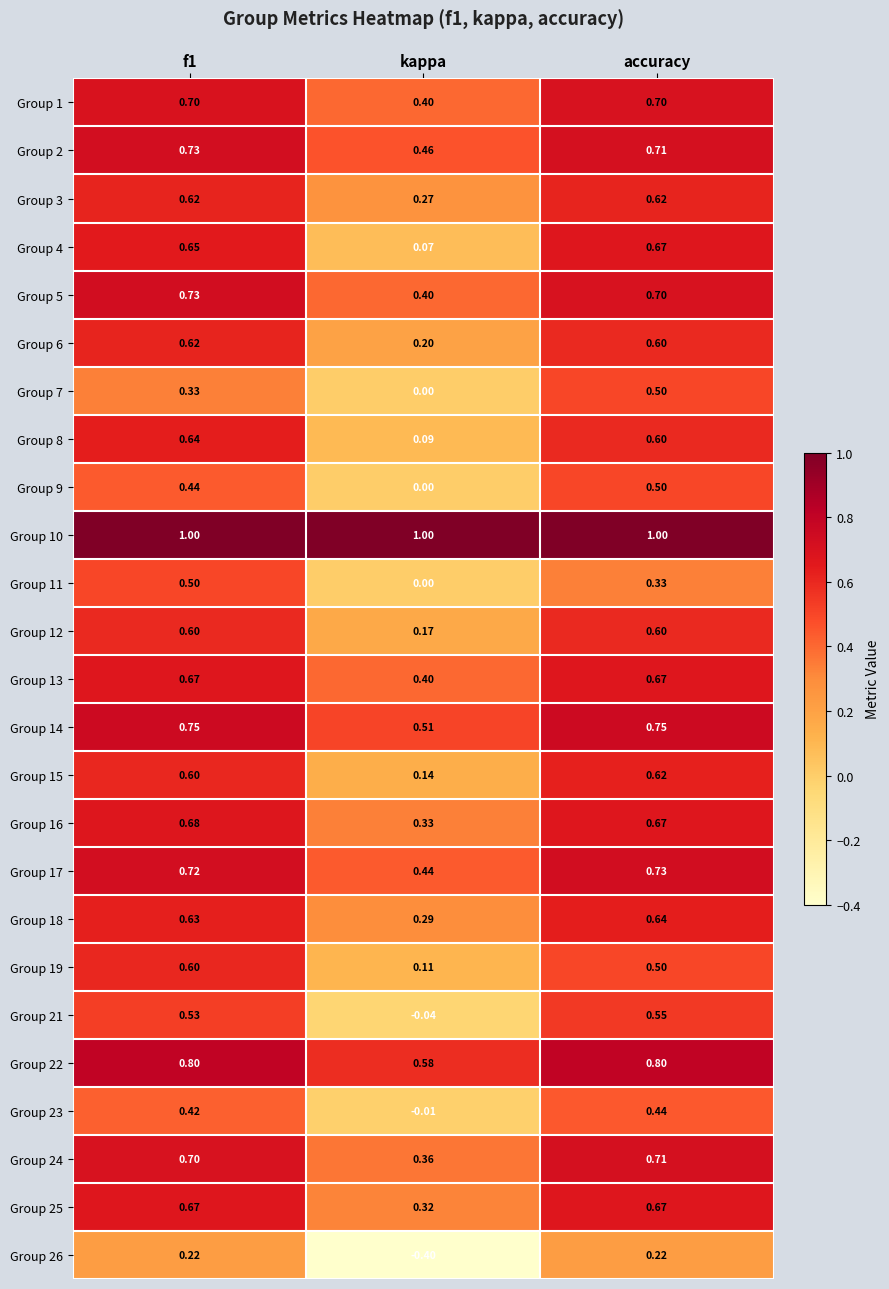

Where is Group 3 nearest to the value 0?

kappa